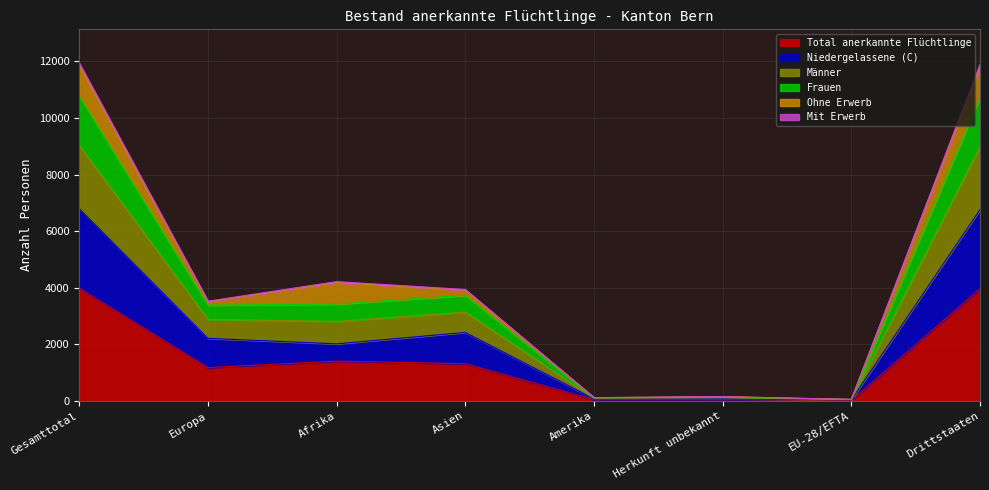

Which category has the lowest value in the Total anerkannte Flüchtlinge series?

EU-28/EFTA